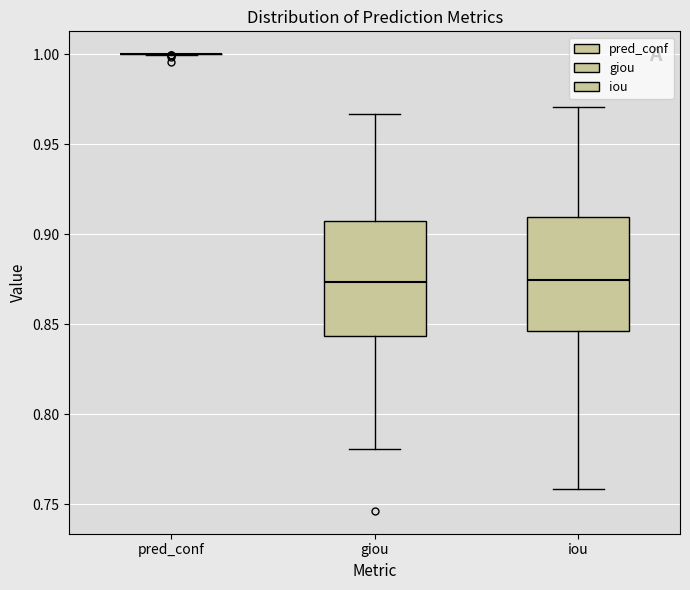

Reading left to right, read every box against the y-axis: the position of its median line, the range the box covers, and the ends of its whiskers. The values are not printed on the chart, so give them approximately, as read against the axis.

pred_conf: box collapsed to a line at 1.000, whiskers 1.000 to 1.000
giou: median 0.875, box 0.845 to 0.905, whiskers 0.780 to 0.965
iou: median 0.875, box 0.845 to 0.910, whiskers 0.760 to 0.970